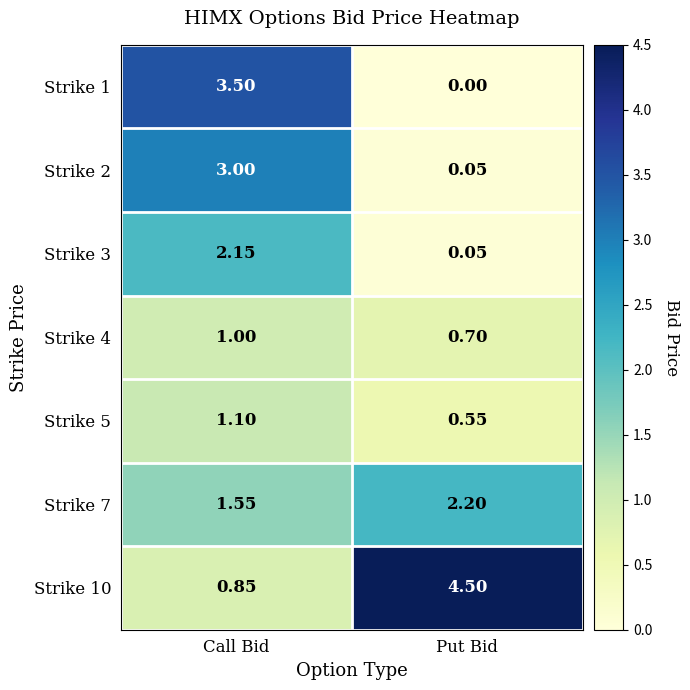

List the labels in order of Strike 5 value, smallest first.

Put Bid, Call Bid